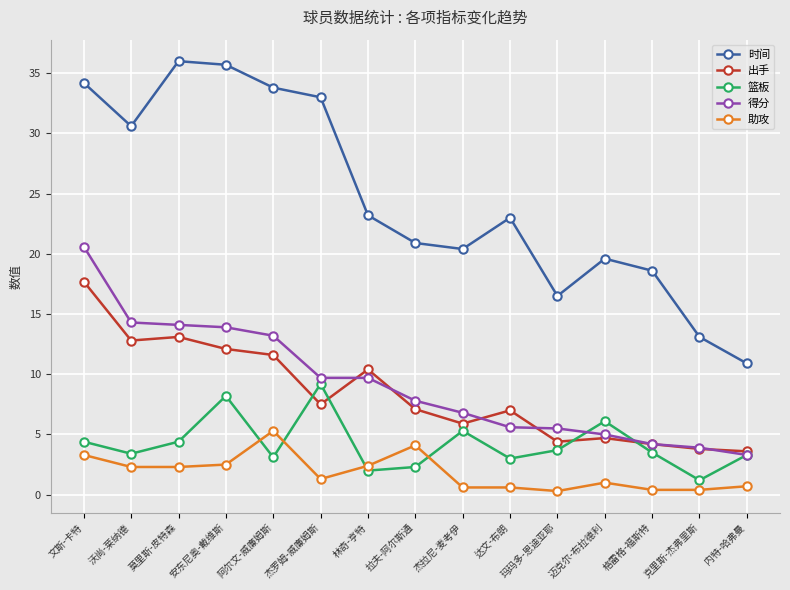

What are all the series names shown in the legend?

时间, 出手, 篮板, 得分, 助攻